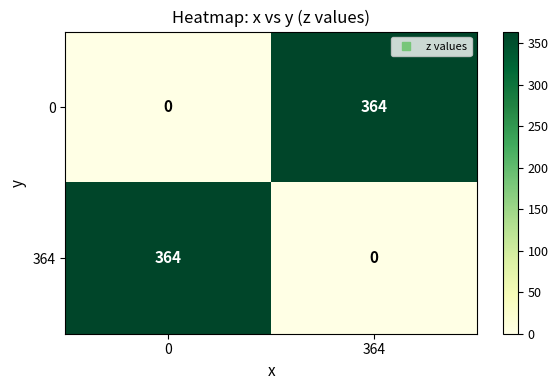

What is the difference between the highest and lowest values at 0?

364